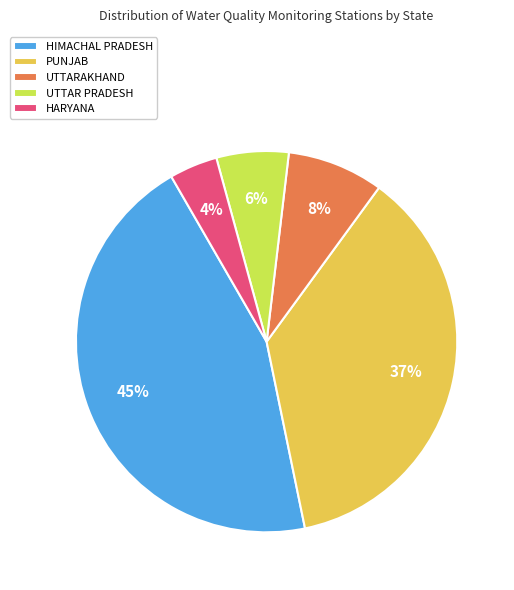

To the nearest percent, what is the average slice percentage?

20%